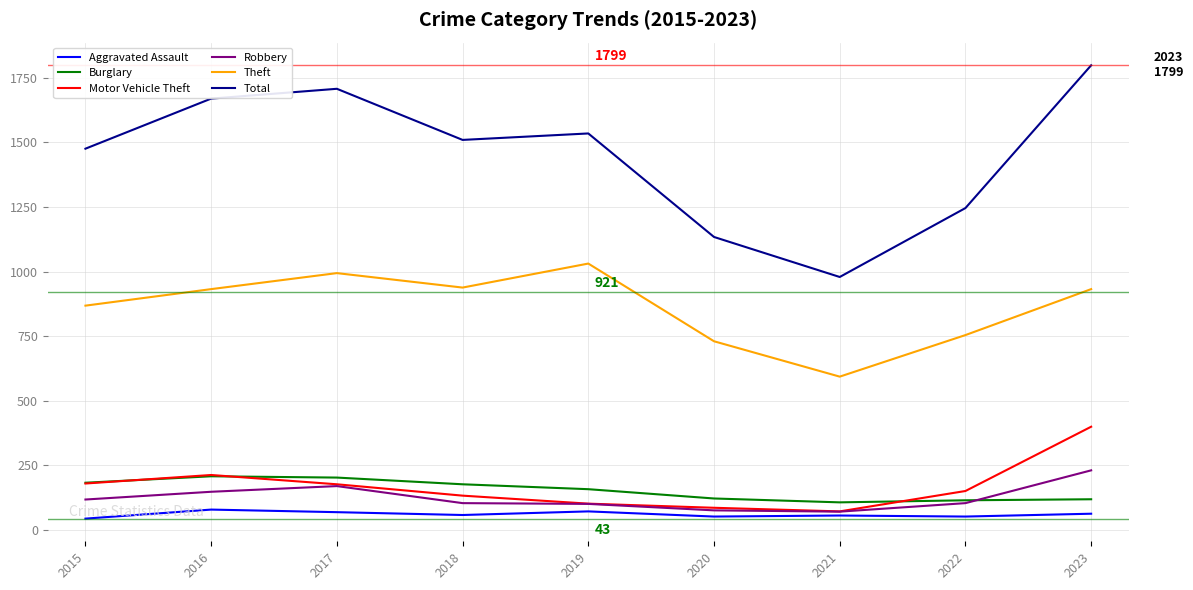

True or false: Total and Theft cross at least once.

False